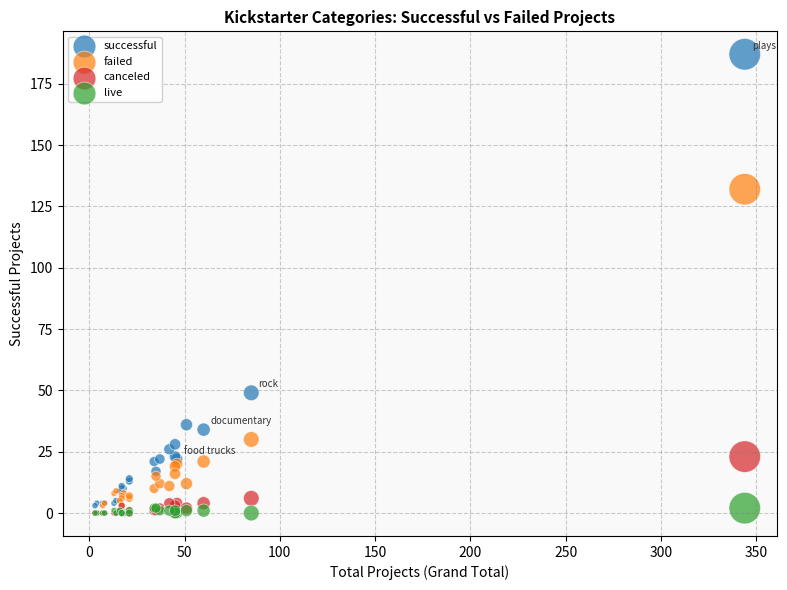

Which series contains the highest Y value?

successful